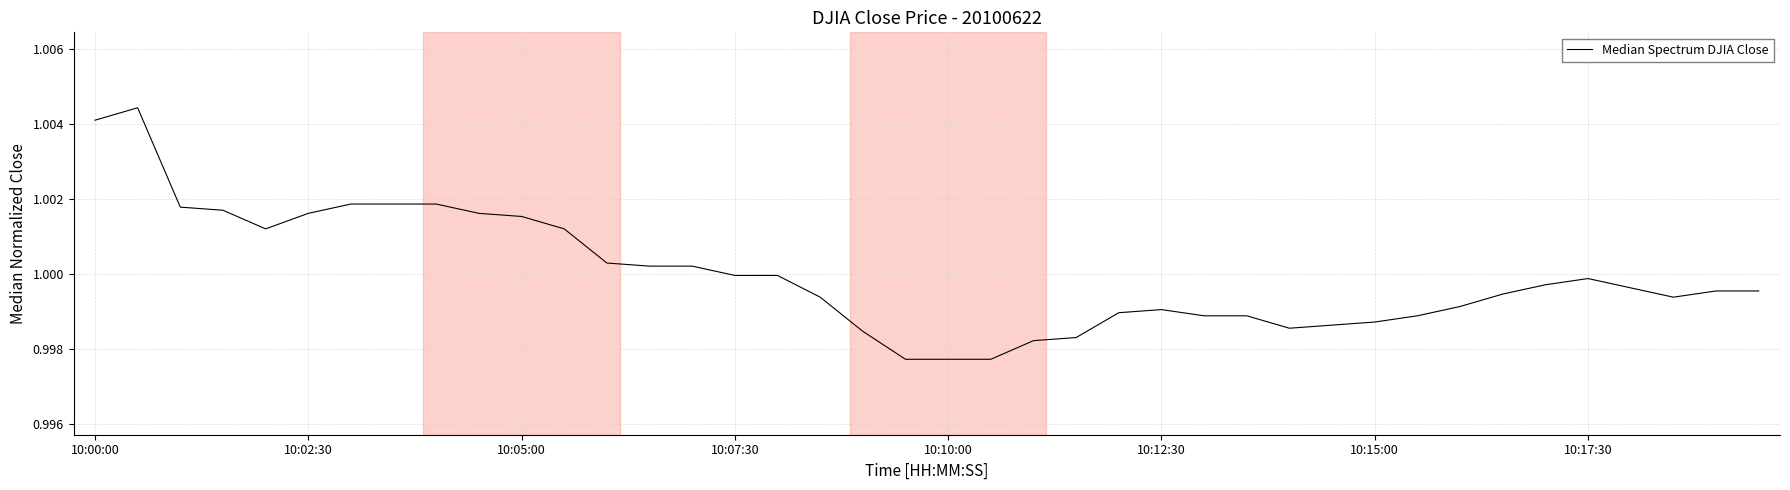

How many points are lower than both their immediate neighbors (excluding endpoints)?

3